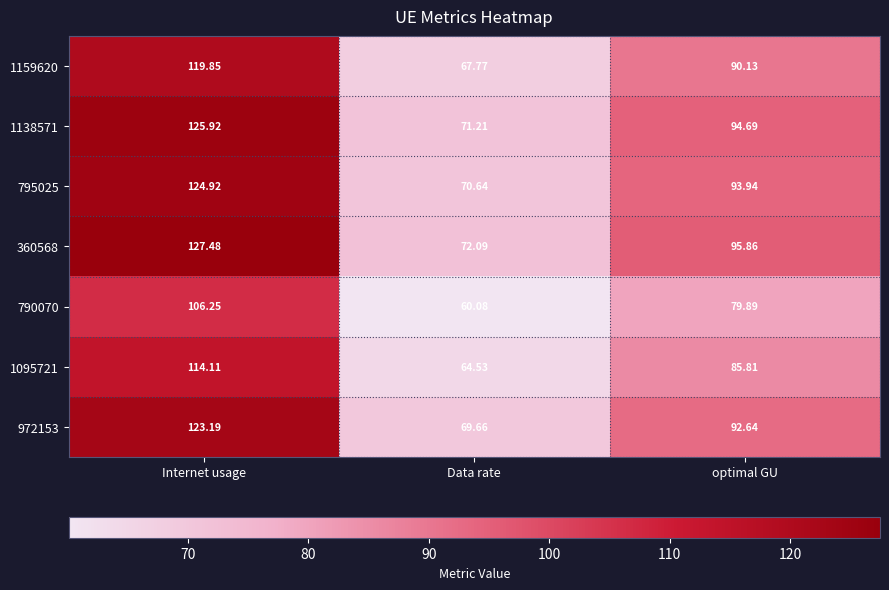

At which label is 1095721 closest to 89?

optimal GU